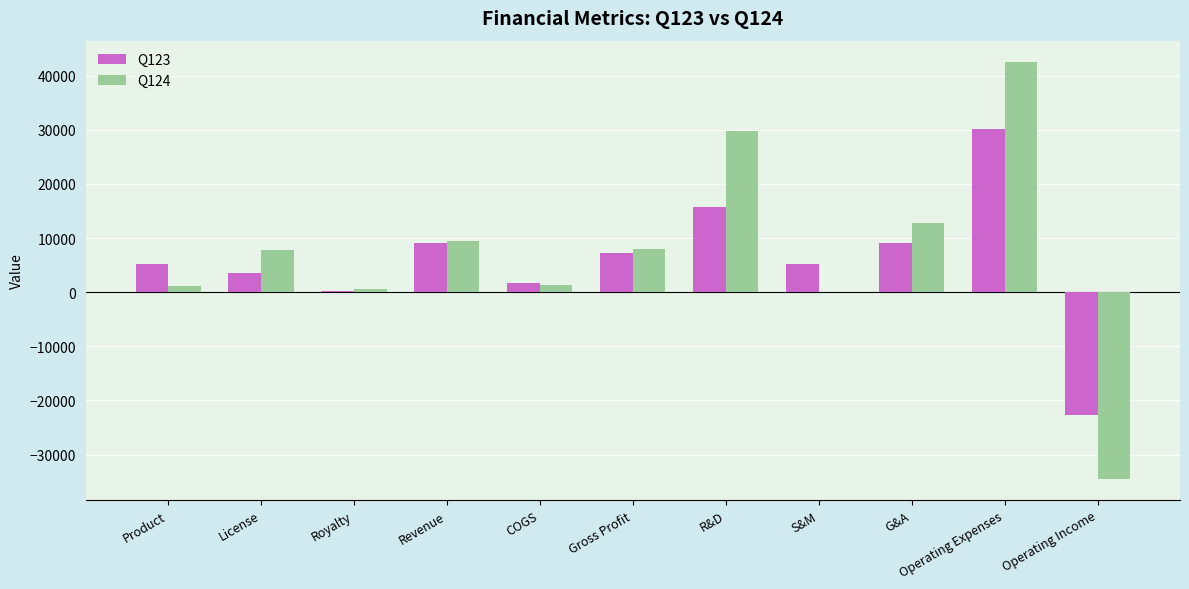

Where is Q124 nearest to the value 4038?

COGS